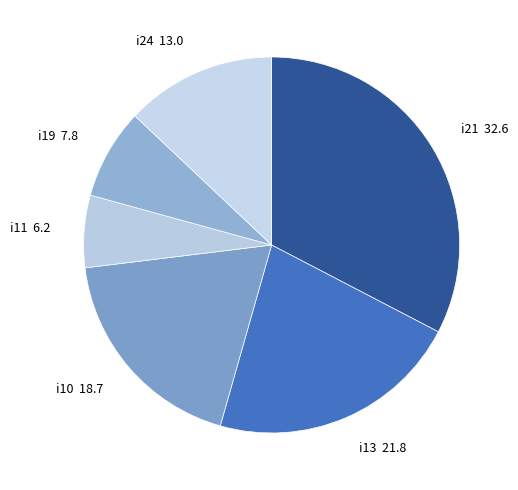

True or false: i11 6.2 accounts for 6% of the total.

True